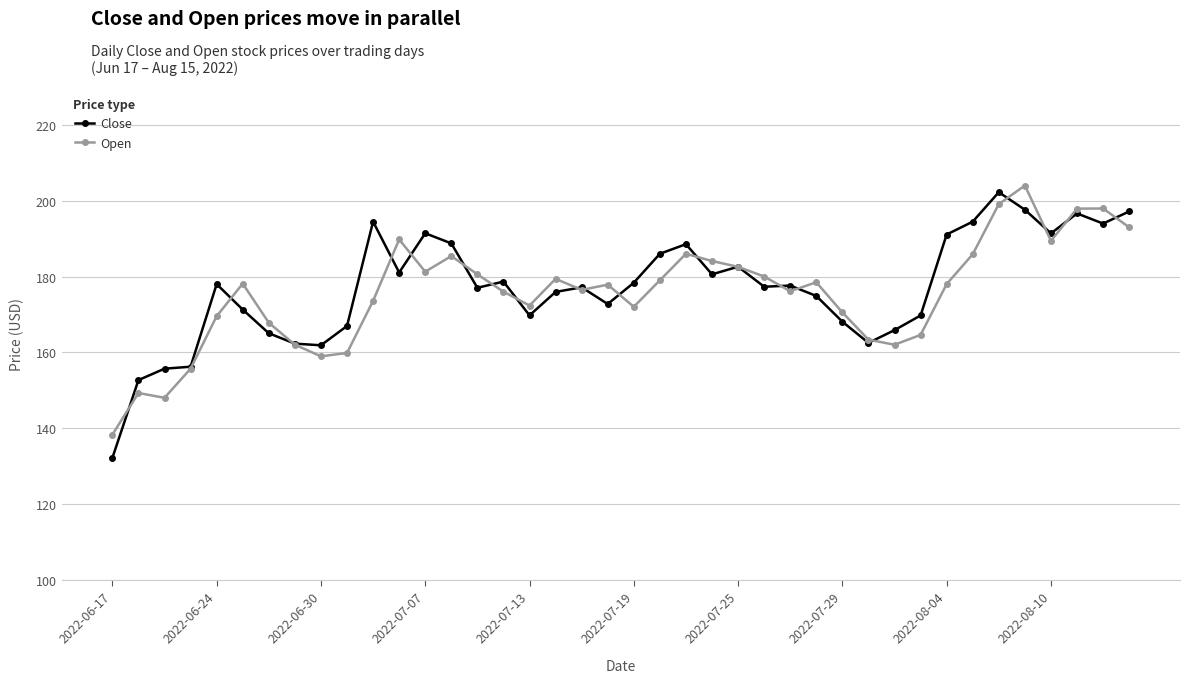

What is the value of the Close point at the 23rd from the left?

188.5